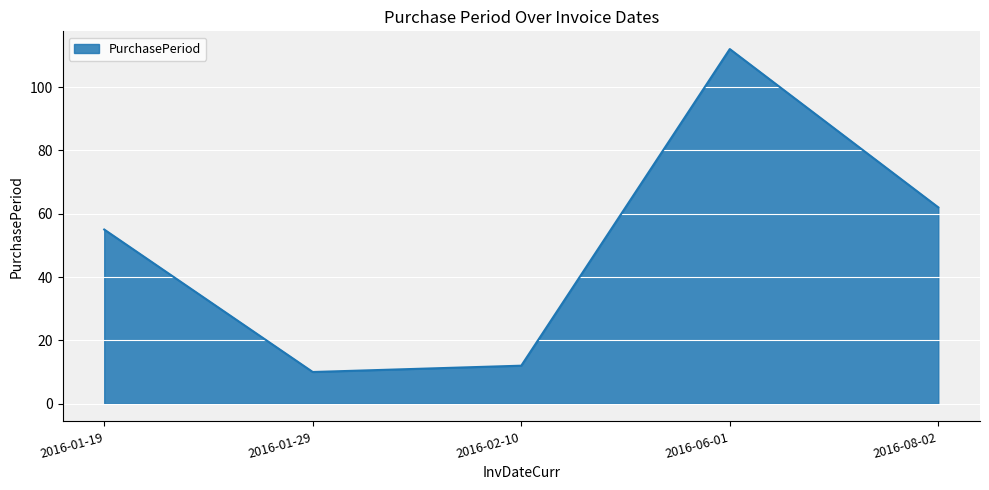

What is the approximate value at 2016-01-29?

10